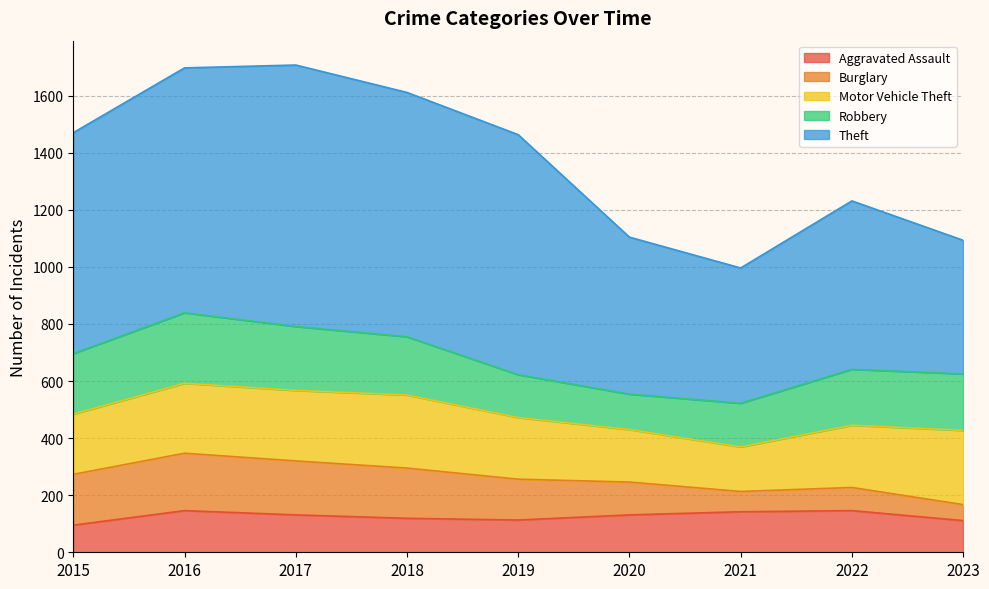

Does the chart display data point markers on the line(s)?

No